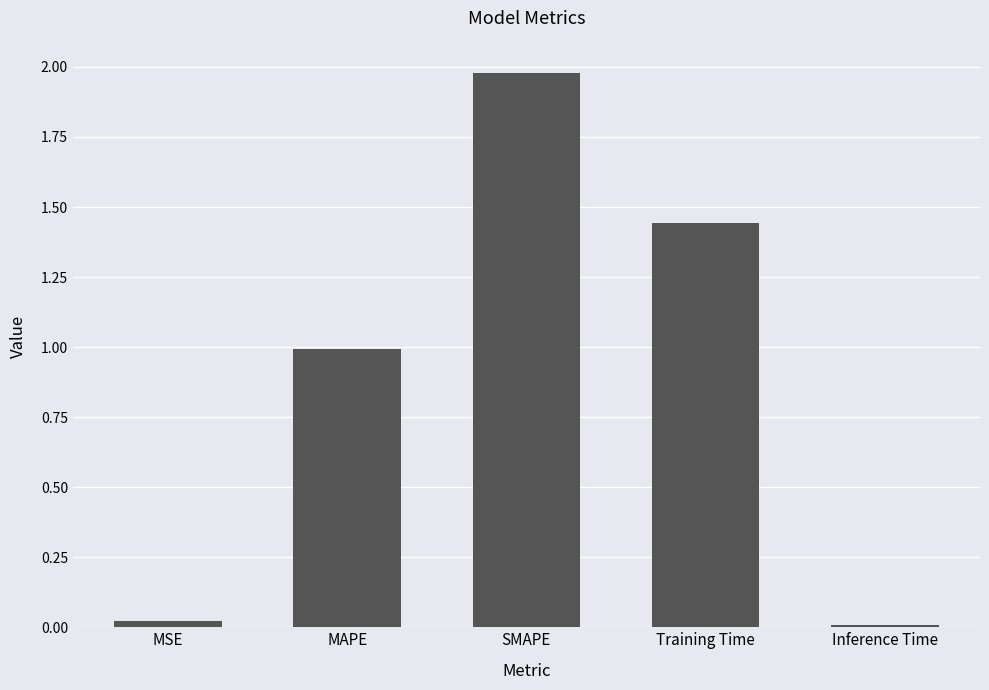

What is the average value?

0.9